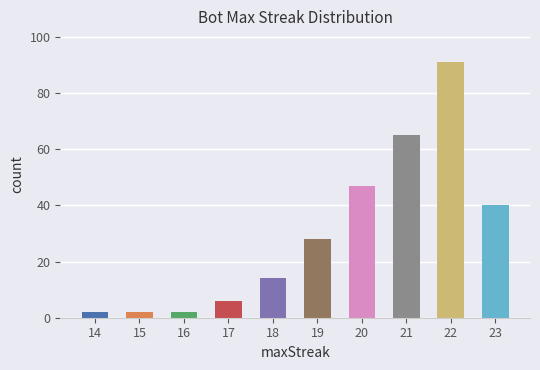

How many data points does each series have?

10